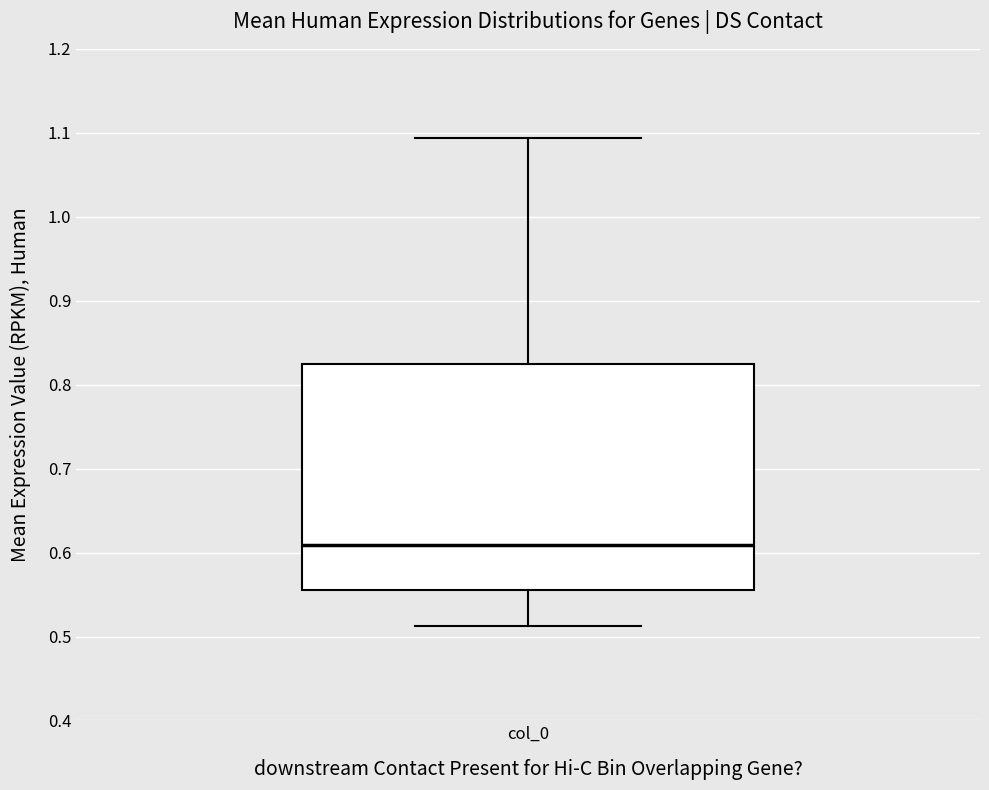

Transcribe this box plot: give where the median line is, the range the box spans, and where the two whiskers end, as read against the y-axis. The values are not printed on the chart, so give them approximately, as read against the axis.

median 0.61, box 0.56 to 0.82, whiskers 0.51 to 1.09